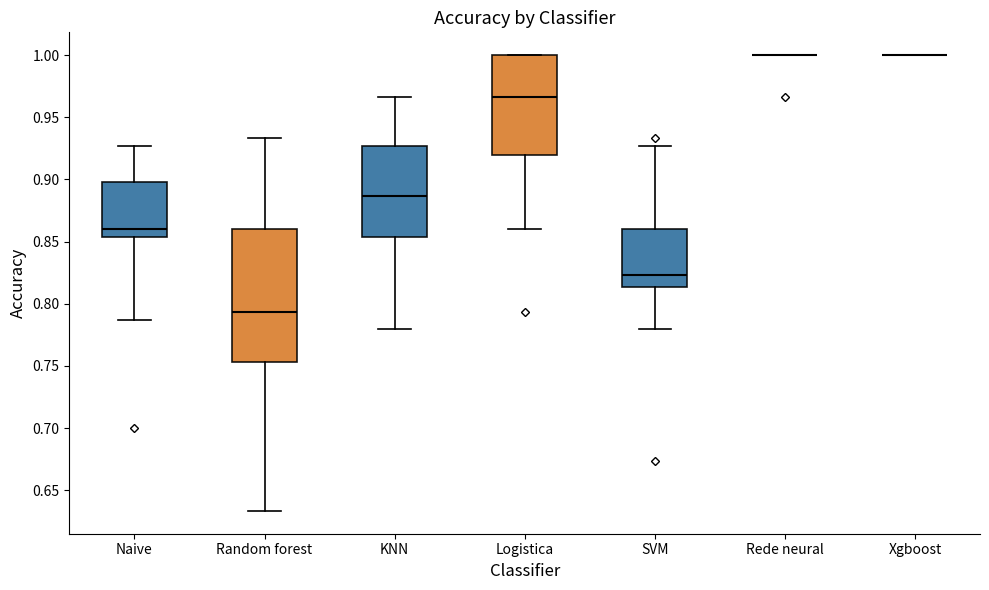

Reading left to right, transcribe this box plot: for each box, give where its median line is, the range the box spans, and where its two whiskers end, as read against the y-axis. The values are not printed on the chart, so give them approximately, as read against the axis.

Naive: median 0.860, box 0.855 to 0.900, whiskers 0.785 to 0.925
Random forest: median 0.795, box 0.755 to 0.860, whiskers 0.635 to 0.935
KNN: median 0.885, box 0.855 to 0.925, whiskers 0.780 to 0.965
Logistica: median 0.965, box 0.920 to 1.000, whiskers 0.860 to 1.000
SVM: median 0.825, box 0.815 to 0.860, whiskers 0.780 to 0.925
Rede neural: box collapsed to a line at 1.000, whiskers 1.000 to 1.000
Xgboost: box collapsed to a line at 1.000, whiskers 1.000 to 1.000